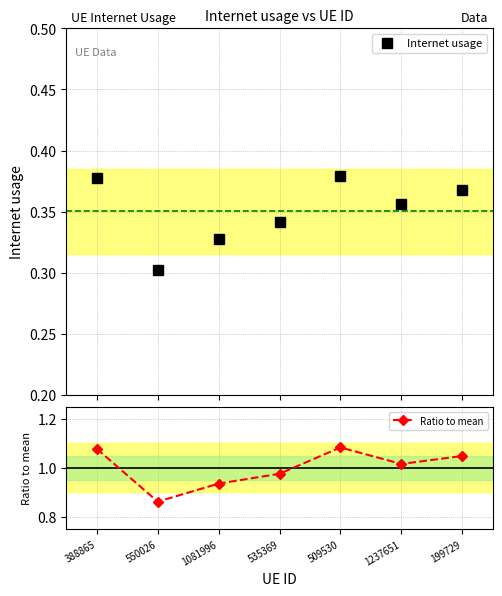

True or false: Internet usage and Ratio to mean cross at least once.

False